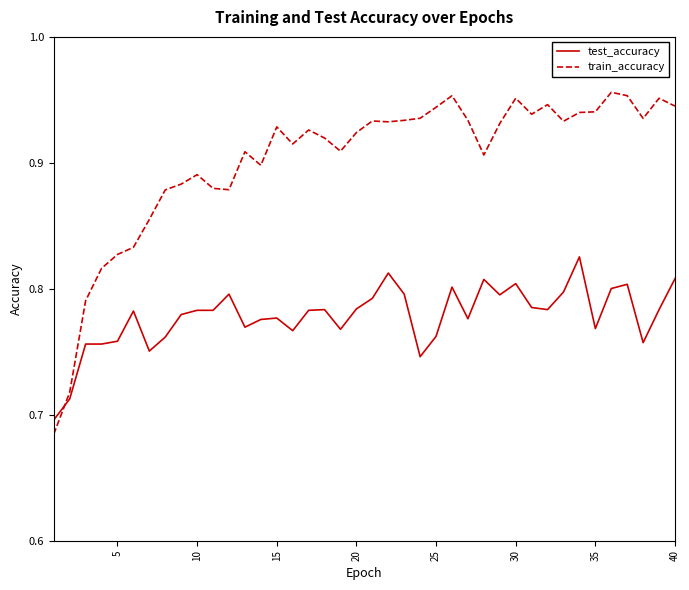

True or false: train_accuracy and test_accuracy intersect in this chart.

True